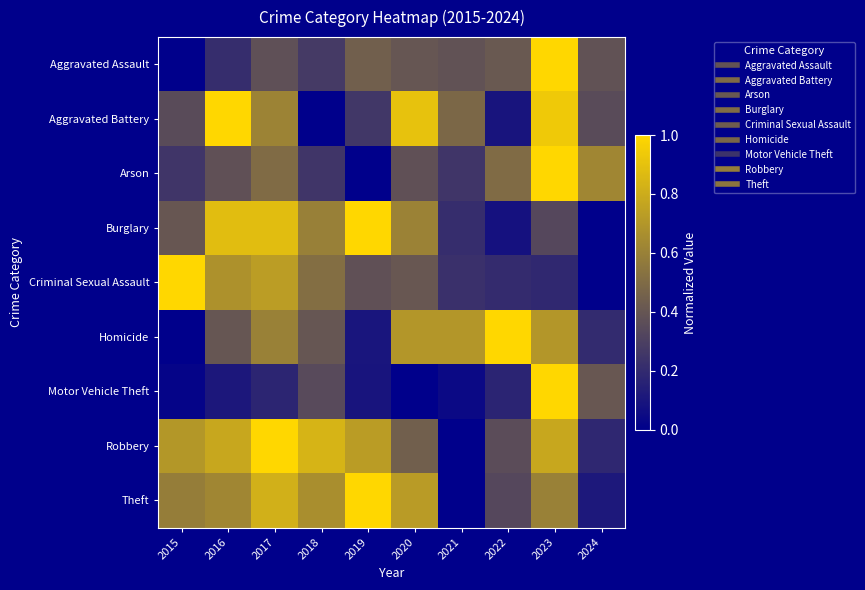

Between 2017 and 2018, which is larger?

2017